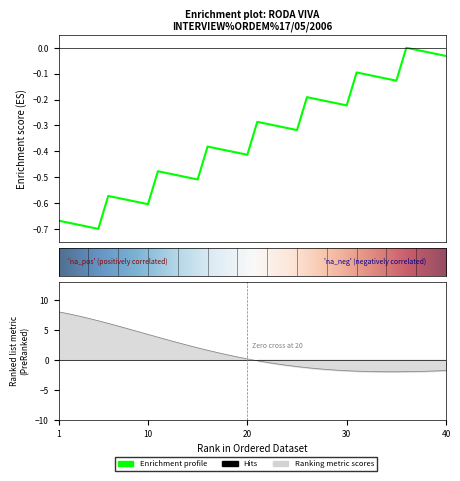

What is the minimum value shown in the chart?

-0.7